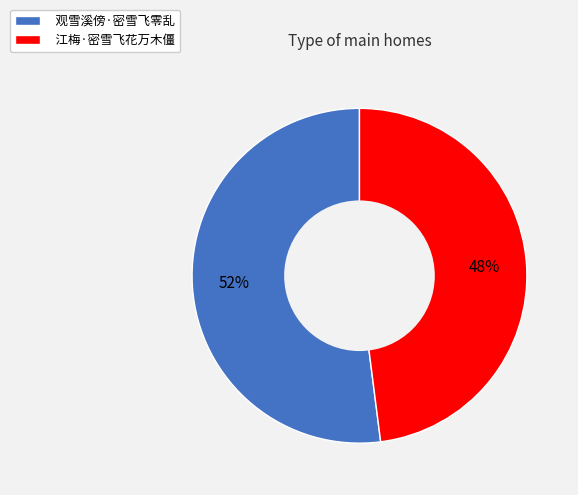

What is the ratio of the value at 江梅·密雪飞花万木僵 to the value at 观雪溪傍·密雪飞零乱?

0.9